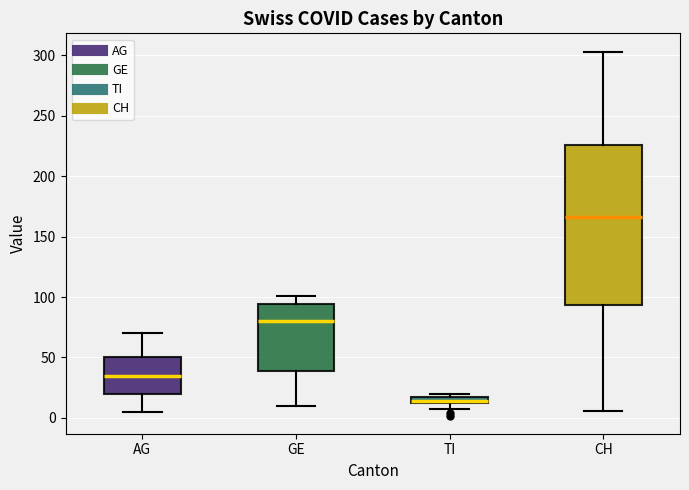

Where is the upper edge of the box for GE on the y-axis? The values are not printed on the chart, so give them approximately, as read against the axis.

95